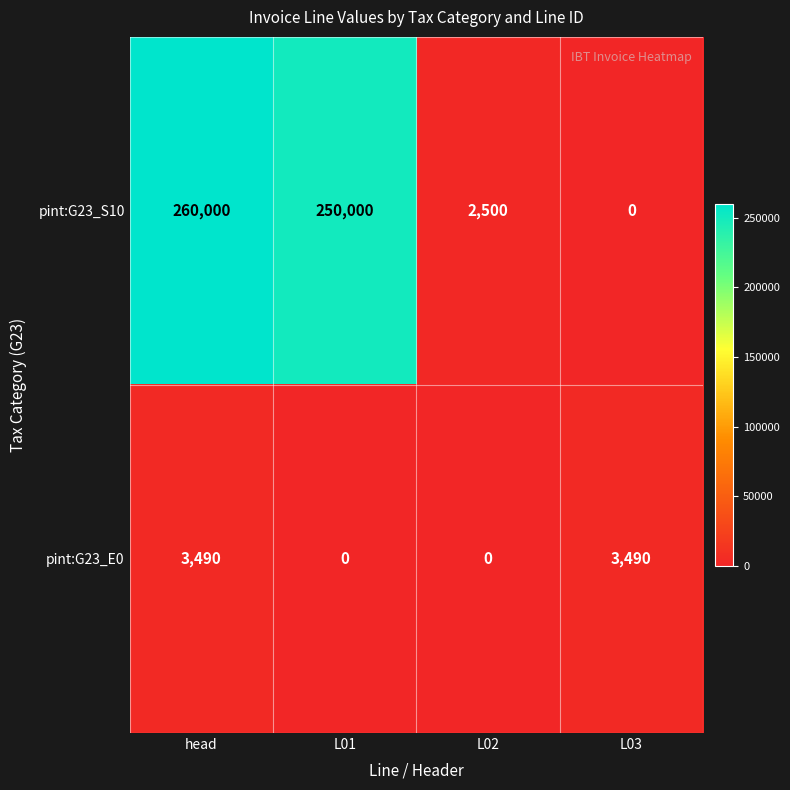

At which category is the sum across all series the highest?

head